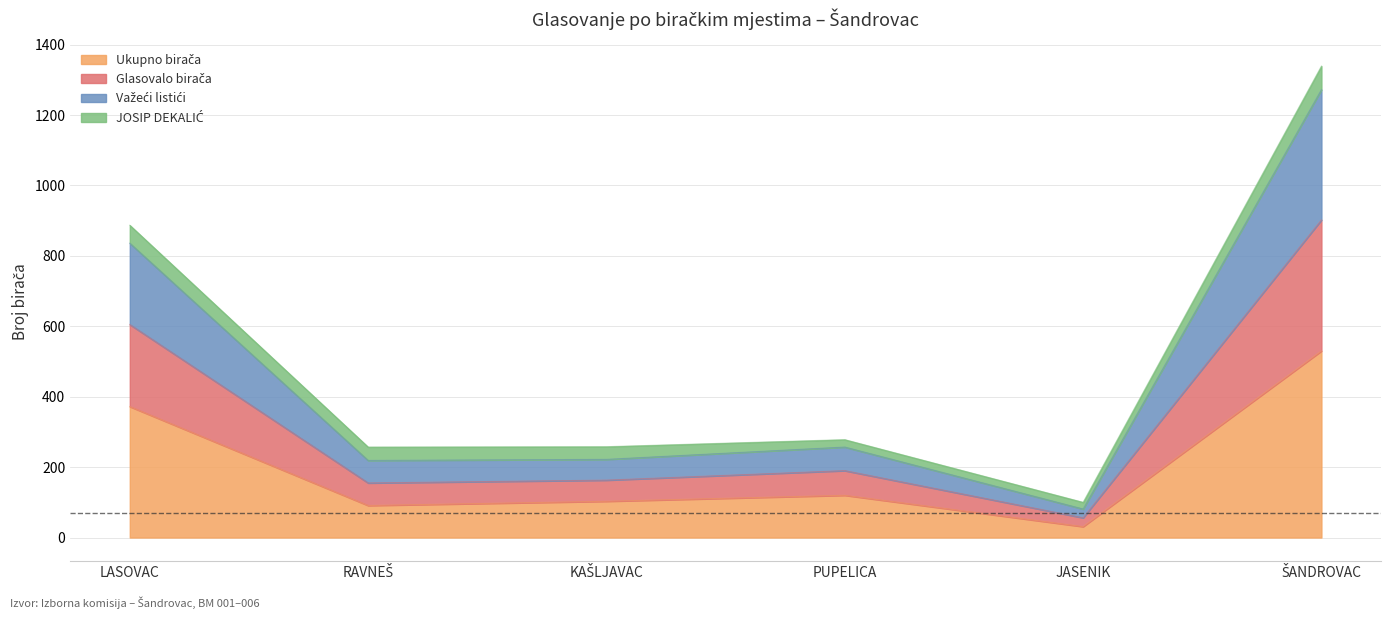

At which label is Glasovalo birača closest to 676?

LASOVAC